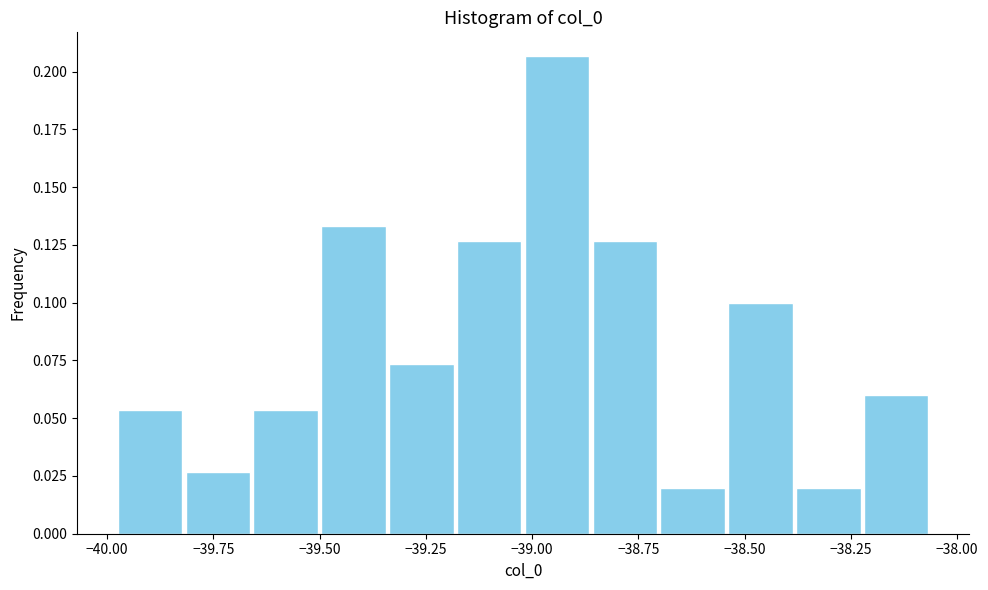

Read against the x-axis, roughly where is the centre of the tallest bar?

-38.95